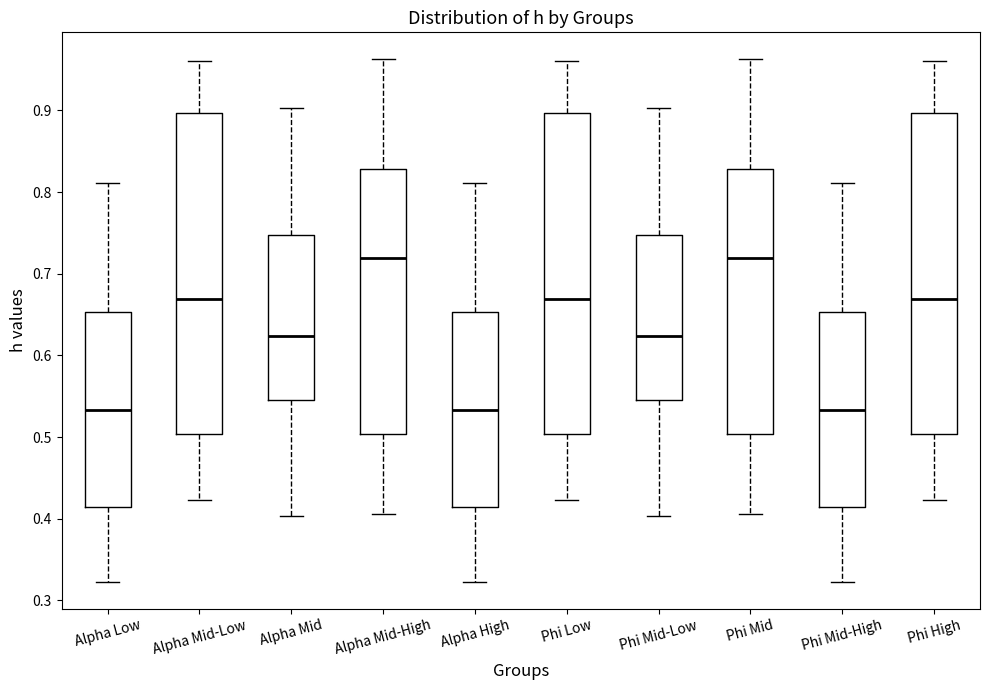

Reading left to right, read every box against the y-axis: the position of its median line, the range the box covers, and the ends of its whiskers. The values are not printed on the chart, so give them approximately, as read against the axis.

Alpha Low: median 0.53, box 0.41 to 0.65, whiskers 0.32 to 0.81
Alpha Mid-Low: median 0.67, box 0.50 to 0.90, whiskers 0.42 to 0.96
Alpha Mid: median 0.62, box 0.55 to 0.75, whiskers 0.40 to 0.90
Alpha Mid-High: median 0.72, box 0.50 to 0.83, whiskers 0.41 to 0.96
Alpha High: median 0.53, box 0.41 to 0.65, whiskers 0.32 to 0.81
Phi Low: median 0.67, box 0.50 to 0.90, whiskers 0.42 to 0.96
Phi Mid-Low: median 0.62, box 0.55 to 0.75, whiskers 0.40 to 0.90
Phi Mid: median 0.72, box 0.50 to 0.83, whiskers 0.41 to 0.96
Phi Mid-High: median 0.53, box 0.41 to 0.65, whiskers 0.32 to 0.81
Phi High: median 0.67, box 0.50 to 0.90, whiskers 0.42 to 0.96